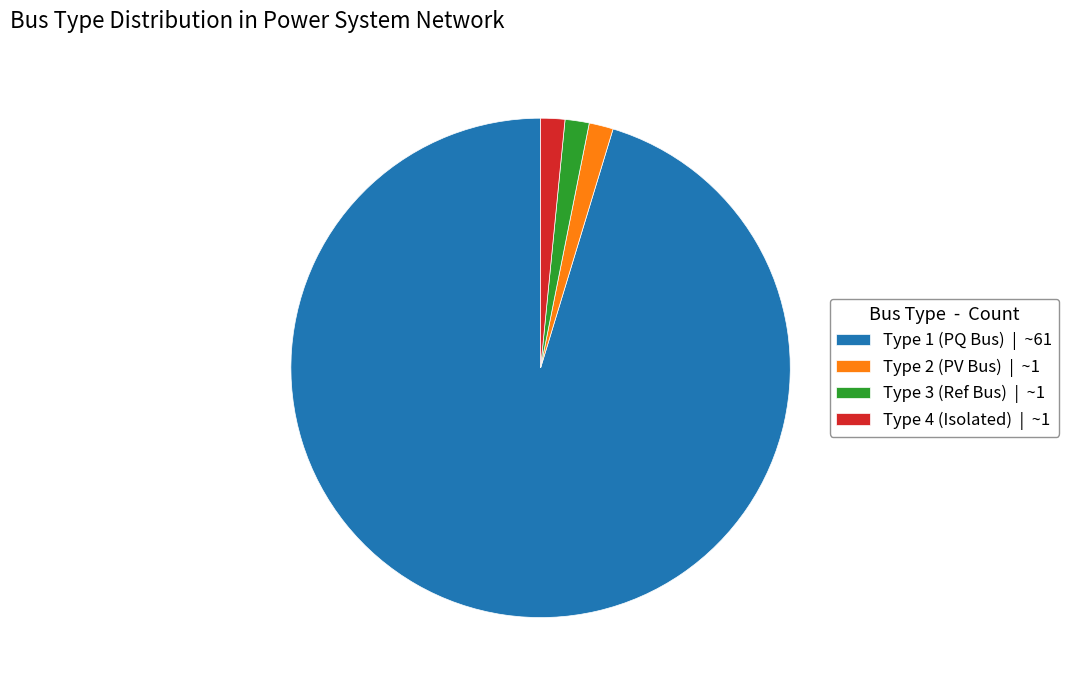

Which slice is the largest?

Type 1 (PQ Bus) | ~61